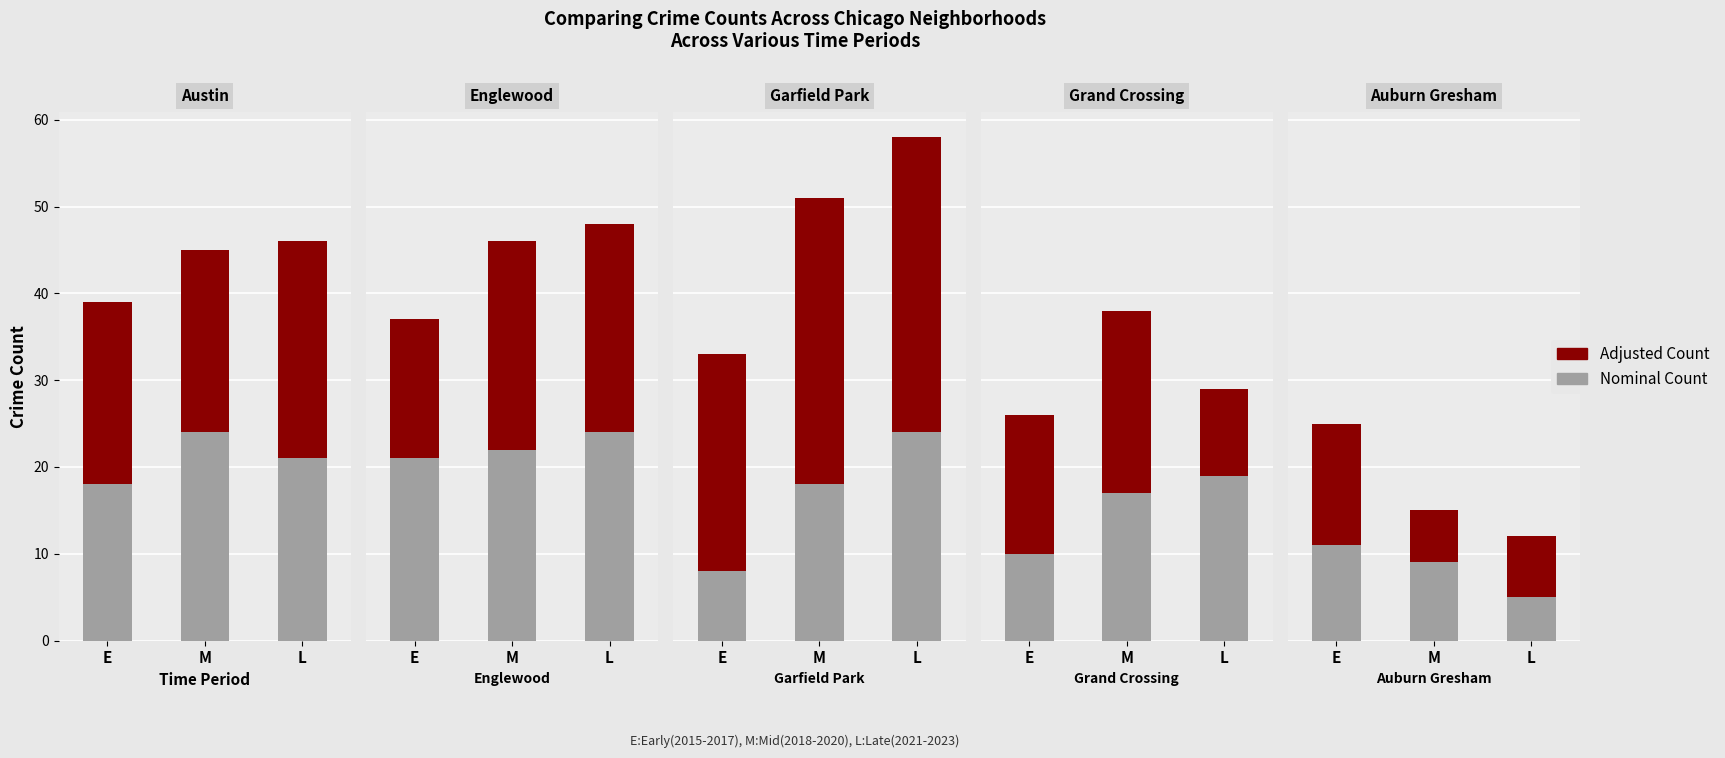

Rank the series by their maximum value, from lowest to highest.

Nominal Count, Adjusted Count